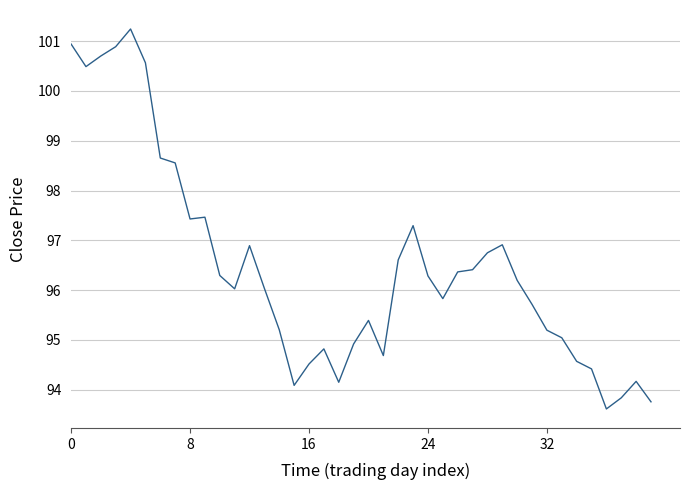

Is this an area chart (filled region under the line)?

No